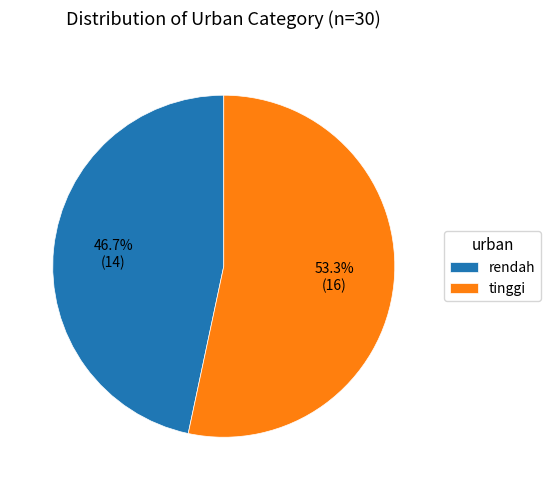

Count the number of slices in the pie.

2